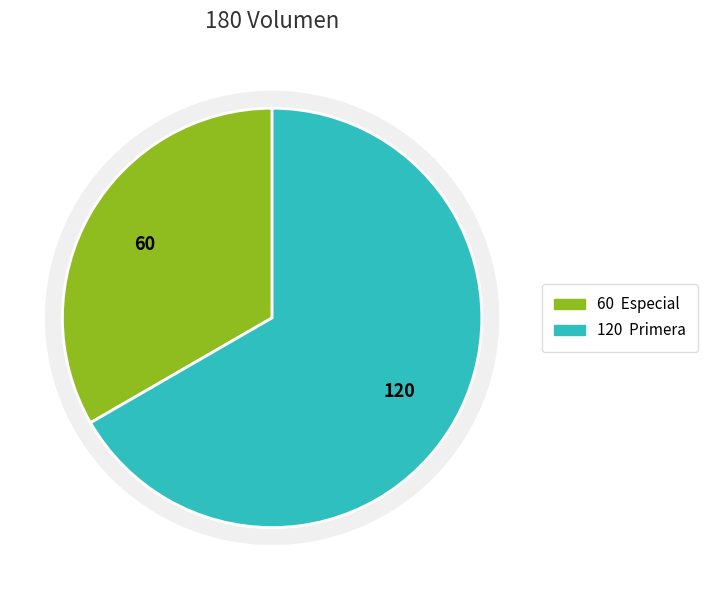

Which category has the biggest portion of the pie?

Primera